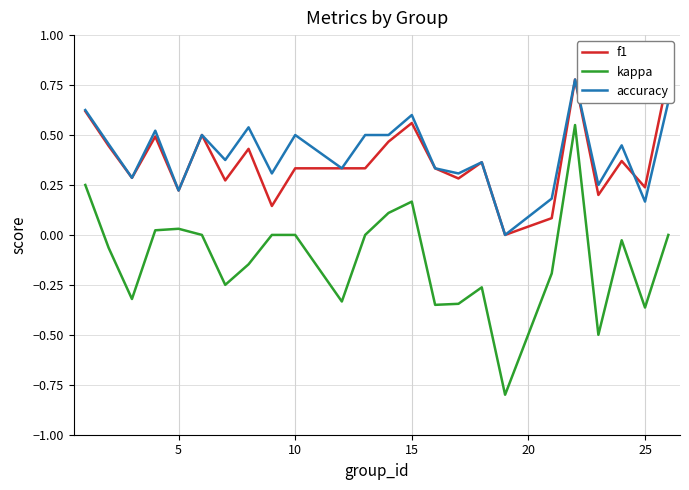

True or false: kappa and accuracy cross at least once.

False